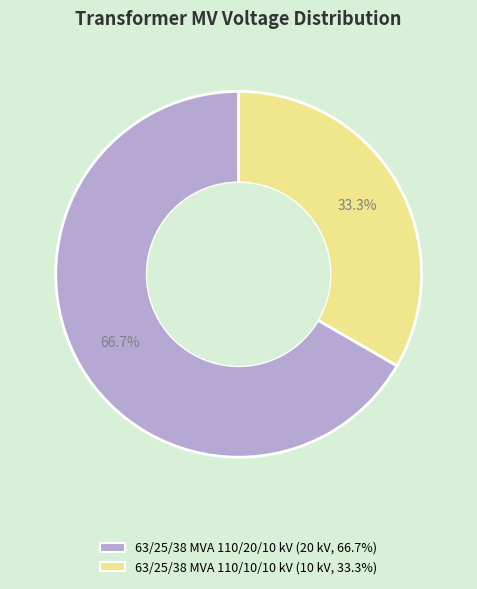

To the nearest percent, what percentage of the pie is 63/25/38 MVA 110/10/10 kV?

33%